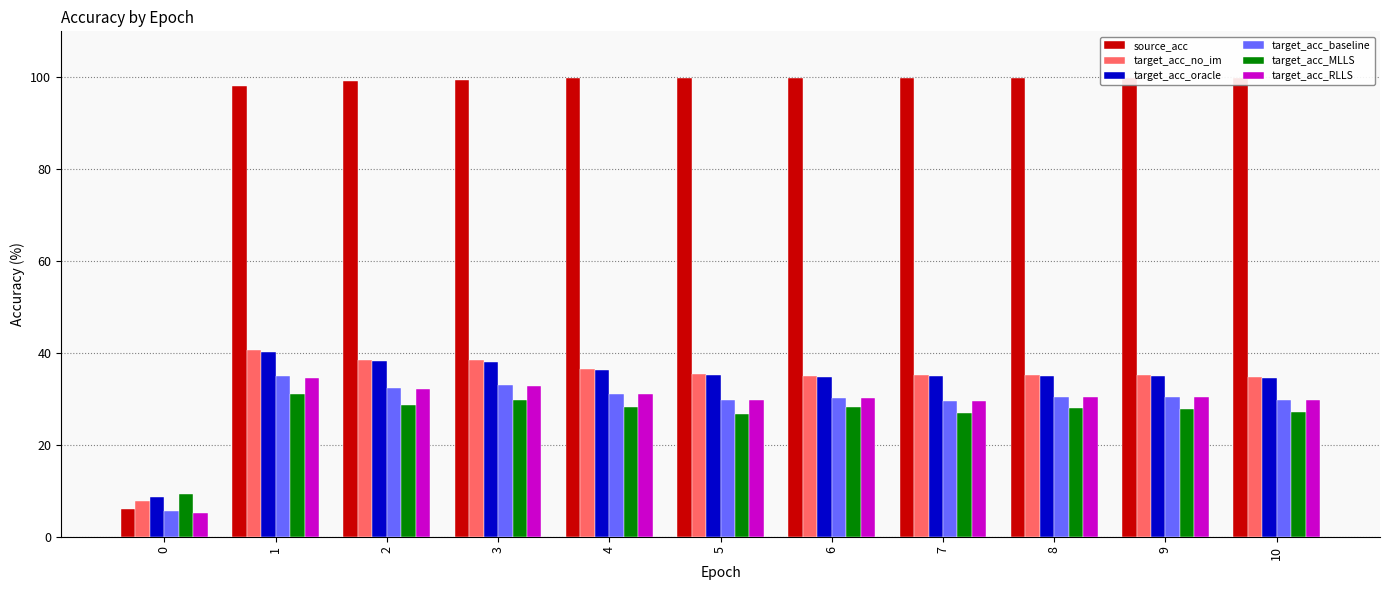

What is the value of the target_acc_baseline bar at the 4th from the left?

33.0